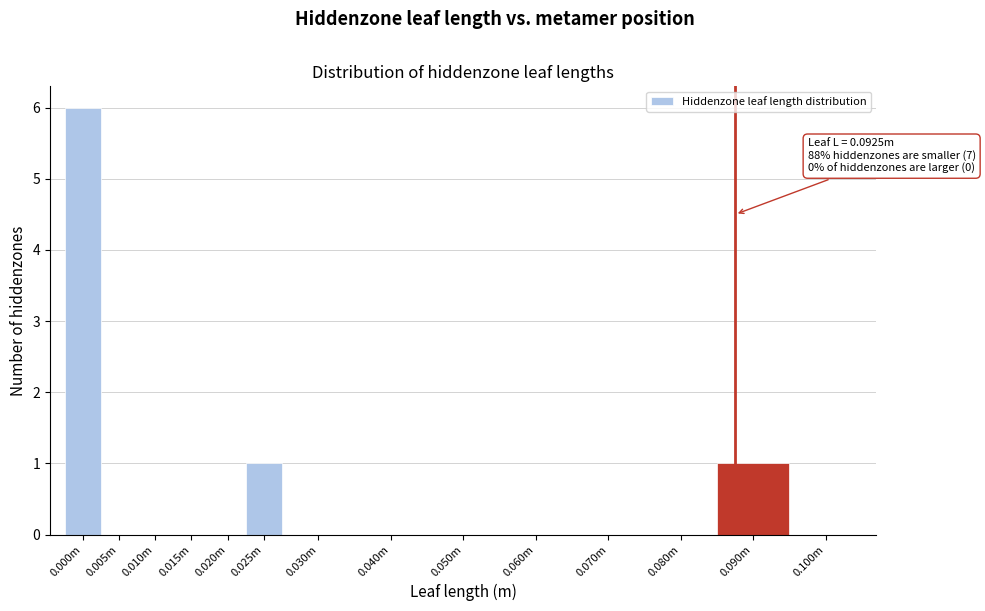

Reading left to right, transcribe all the data shown in this chart.

0.000m=6	0.005m=0	0.010m=0	0.015m=0	0.020m=0	0.025m=1	0.030m=0	0.040m=0	0.050m=0	0.060m=0	0.070m=0	0.080m=0	0.090m=1	0.100m=0